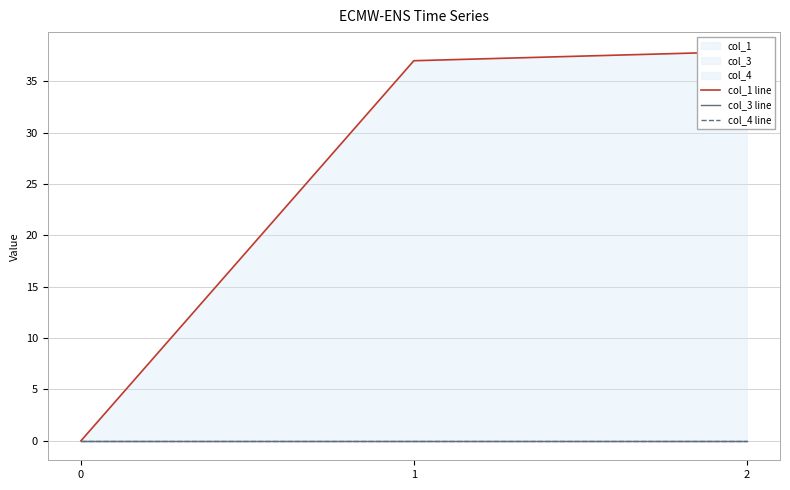

Between 0 and 2, which series saw the biggest shift?

col_1 line